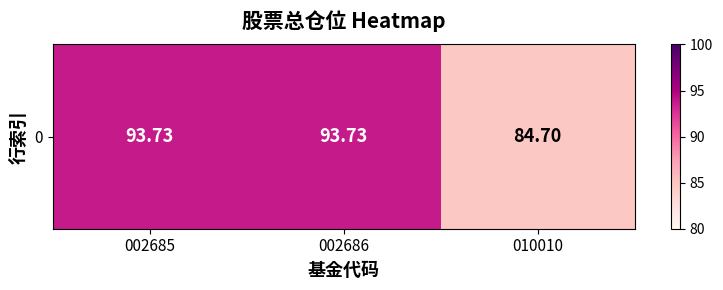

Reading right to left, what are all the values shown in this chart?

010010=84.7	002686=93.7	002685=93.7